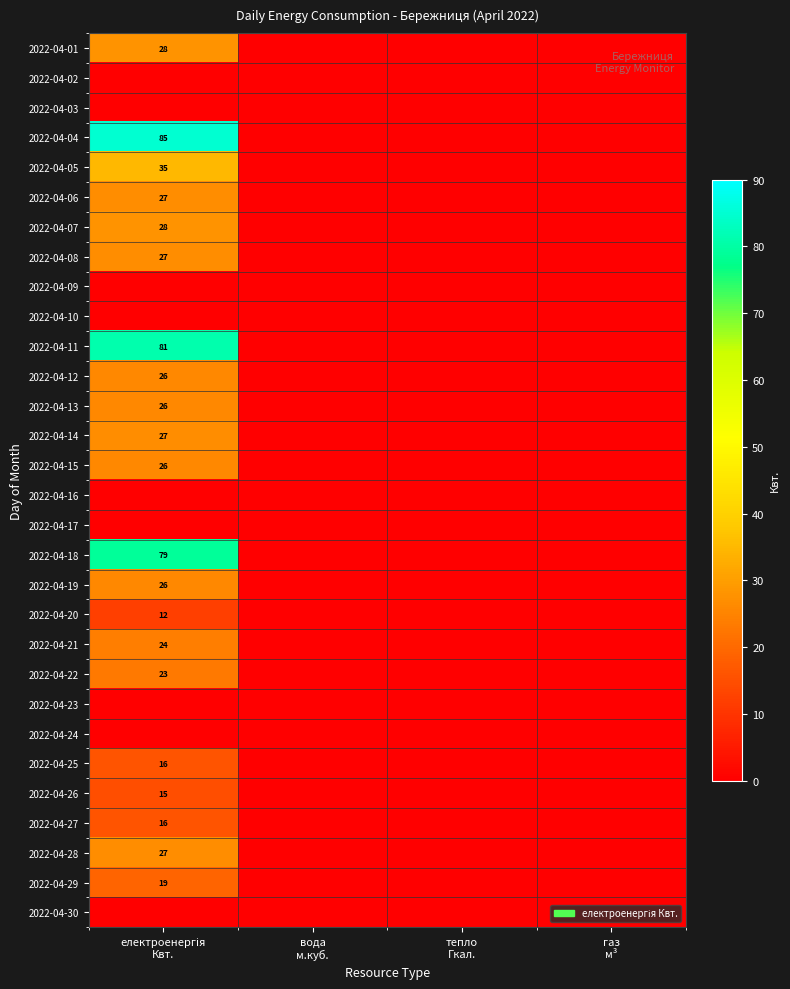

Which series has the largest range (max minus min)?

2022-04-04